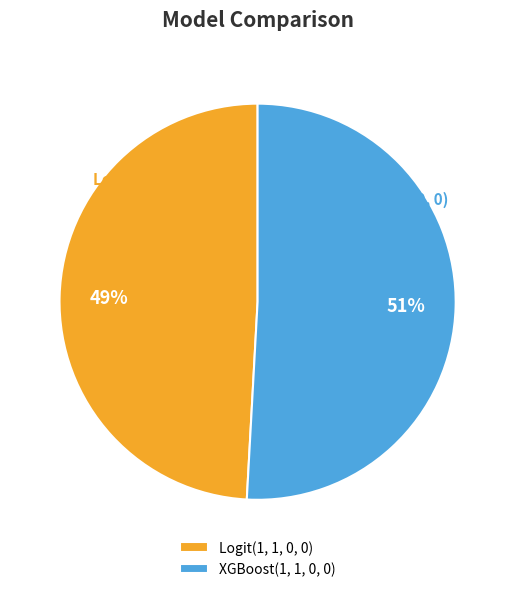

How many slices are in this pie chart?

2